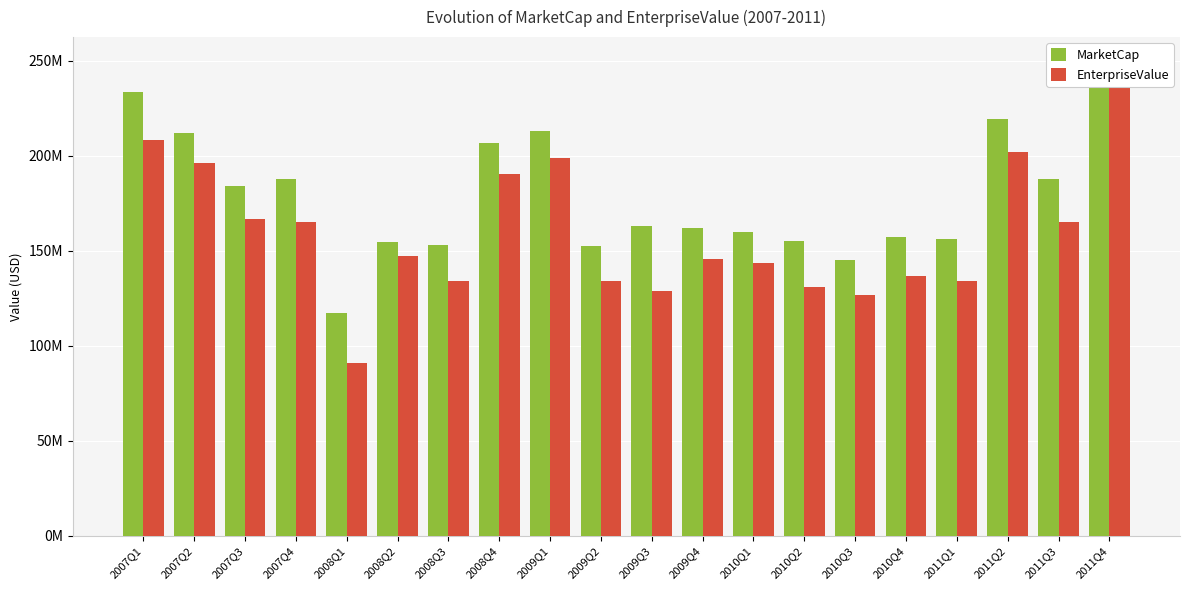

What is the approximate value of EnterpriseValue at 2011Q3?

164906302.6